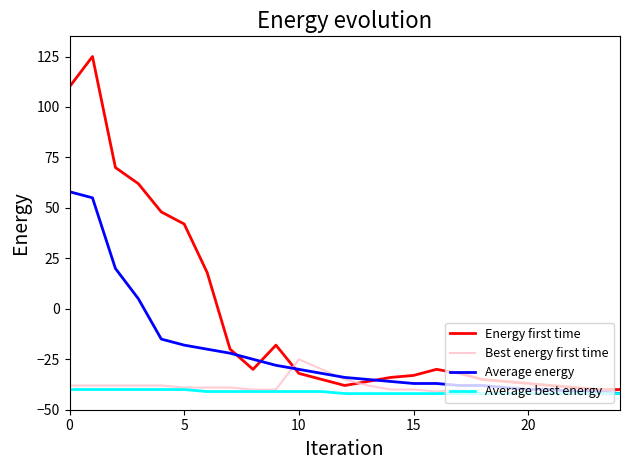

Reading left to right, extract all data points from this chart.

Energy first time: 110	125	70	62	48	42	18	-20	-30	-18	-32	-35	-38	-36	-34	-33	-30	-32	-35	-36	-37	-38	-39	-40	-40
Best energy first time: -38	-38	-38	-38	-38	-39	-39	-39	-40	-40	-25	-30	-35	-38	-40	-40	-41	-40	-42	-40	-38	-40	-42	-43	-42
Average energy: 58	55	20	5	-15	-18	-20	-22	-25	-28	-30	-32	-34	-35	-36	-37	-37	-38	-38	-39	-40	-40	-41	-41	-42
Average best energy: -40	-40	-40	-40	-40	-40	-41	-41	-41	-41	-41	-41	-42	-42	-42	-42	-42	-42	-42	-42	-42	-42	-42	-42	-42